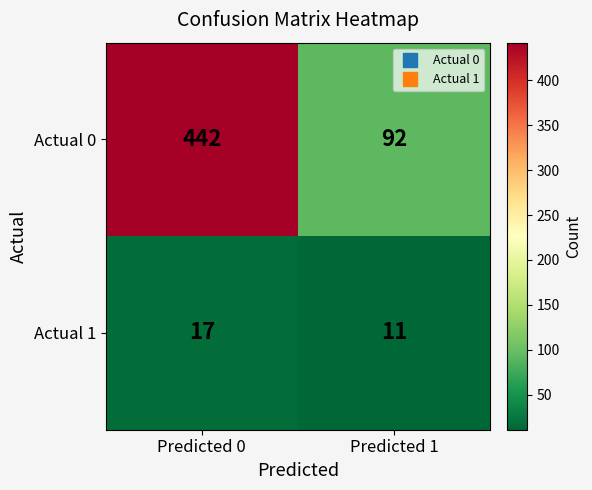

What is the spread (max minus min) of values at Predicted 0?

425